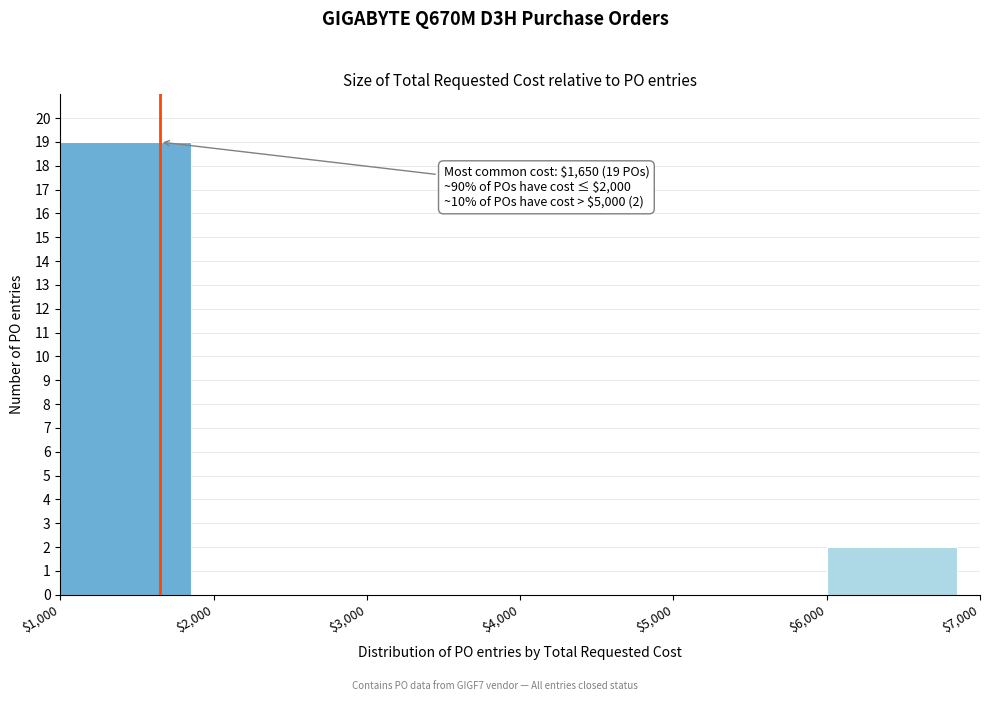

Over which range of the x-axis is the bar tallest?

$1,000 to $2,000